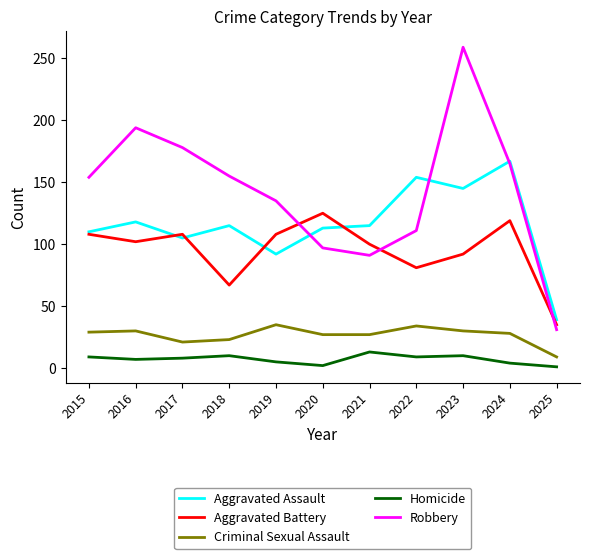

True or false: Homicide has more than 1 interior local peaks.

True